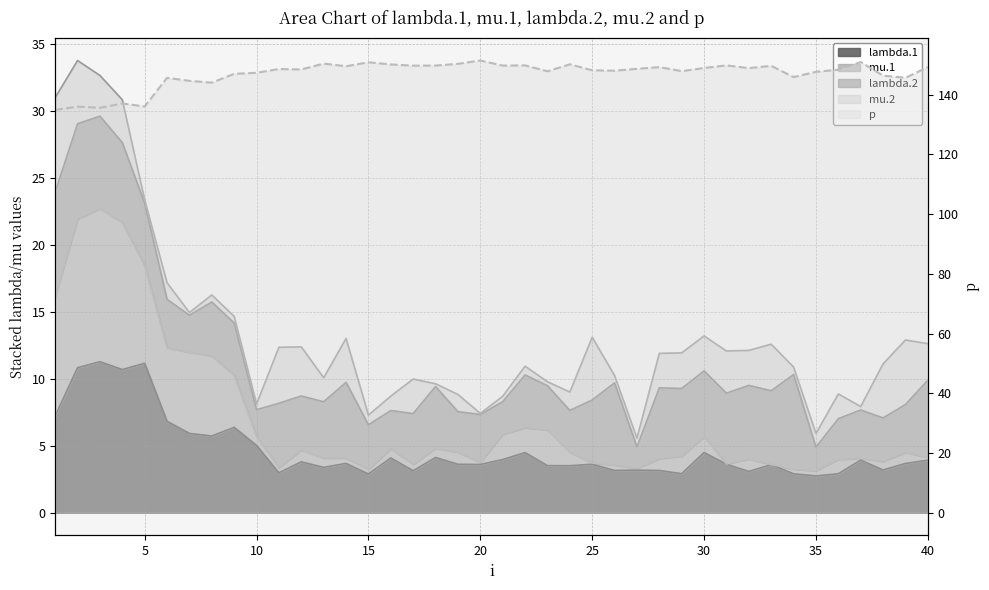

True or false: lambda.1 has a value of 5.0 at 27.

False